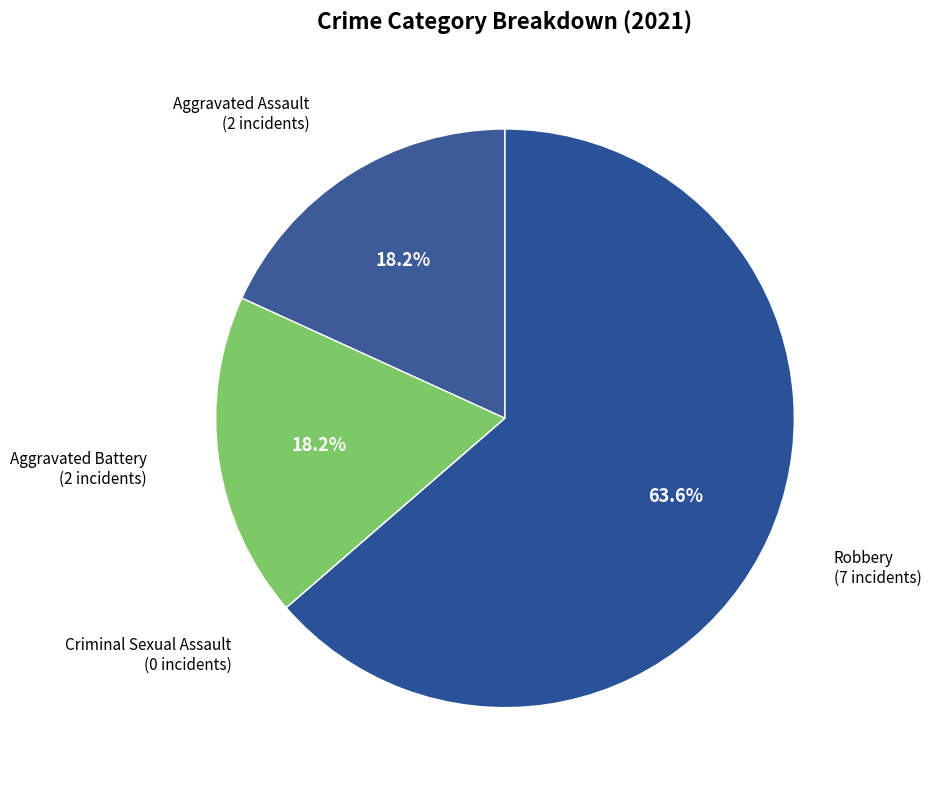

How many slices are in this pie chart?

4